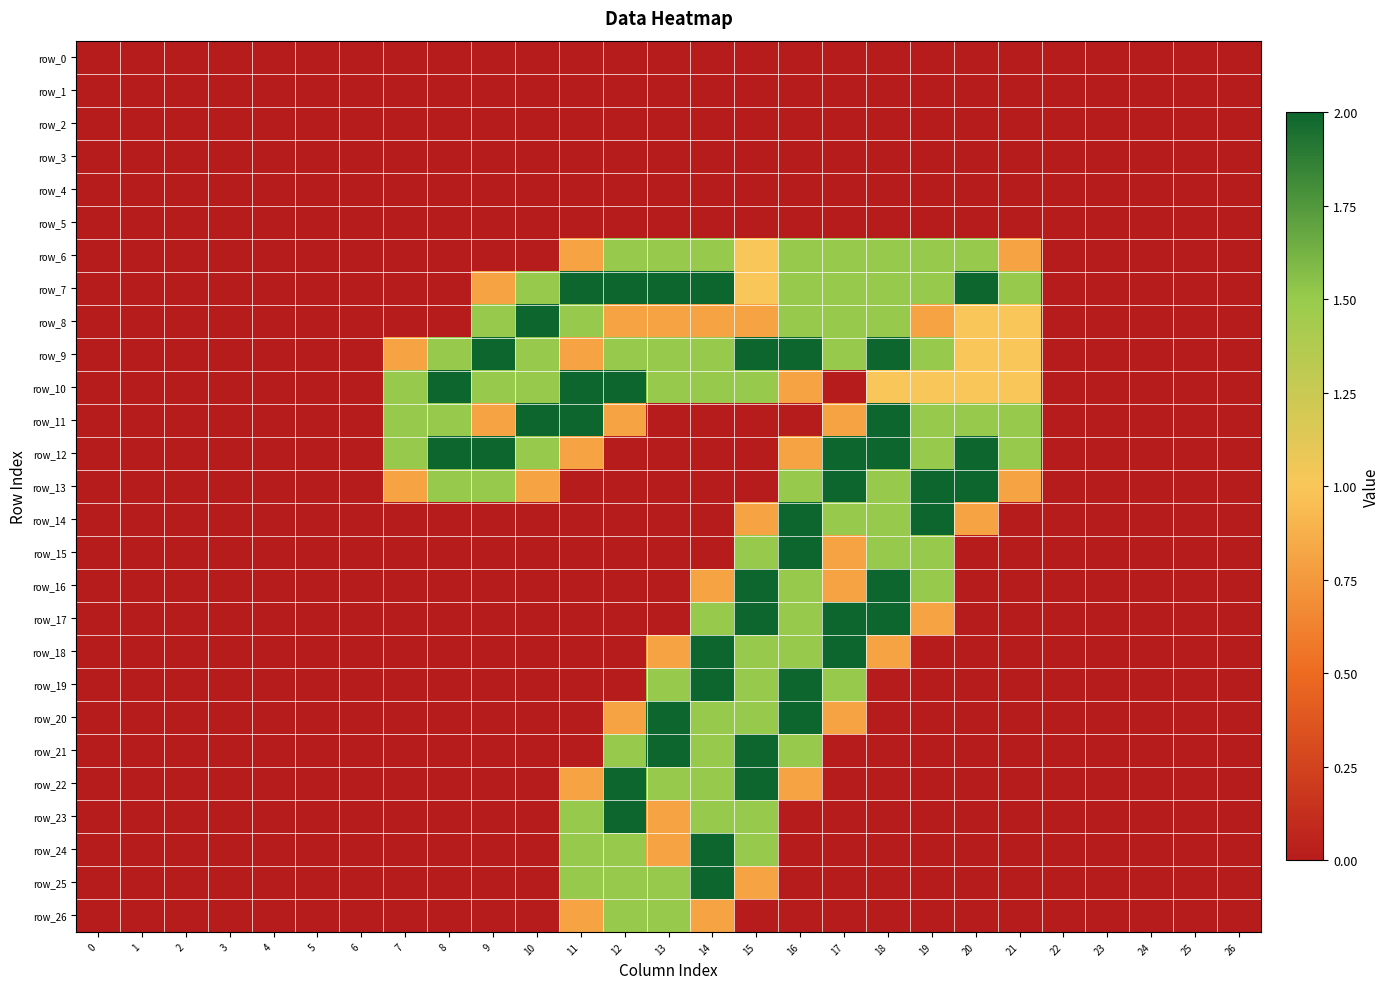

What is the average value of the row_12 series?

0.7